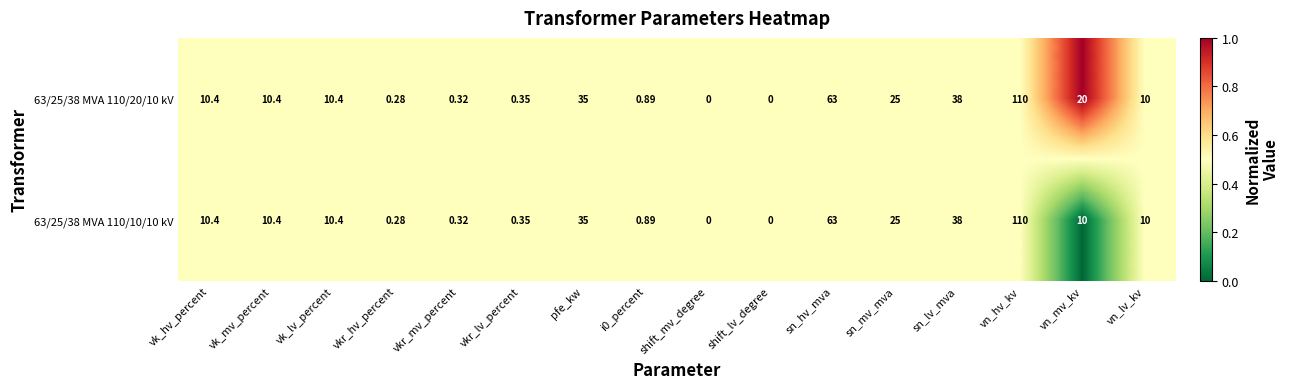

At which category does the chart reach its peak across all series?

vn_hv_kv